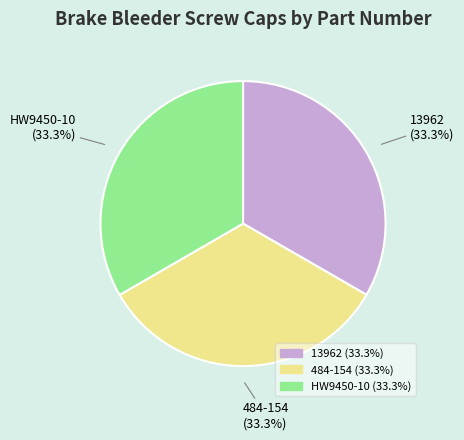

To the nearest percent, what percentage of the pie is HW9450-10?

33%